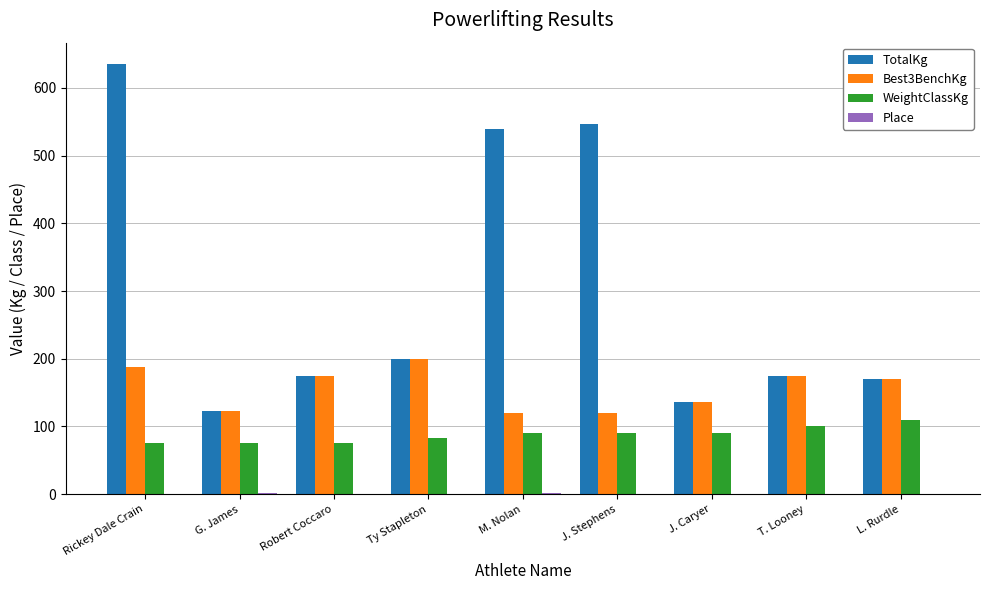

Between M. Nolan and J. Caryer, which series saw the biggest shift?

TotalKg